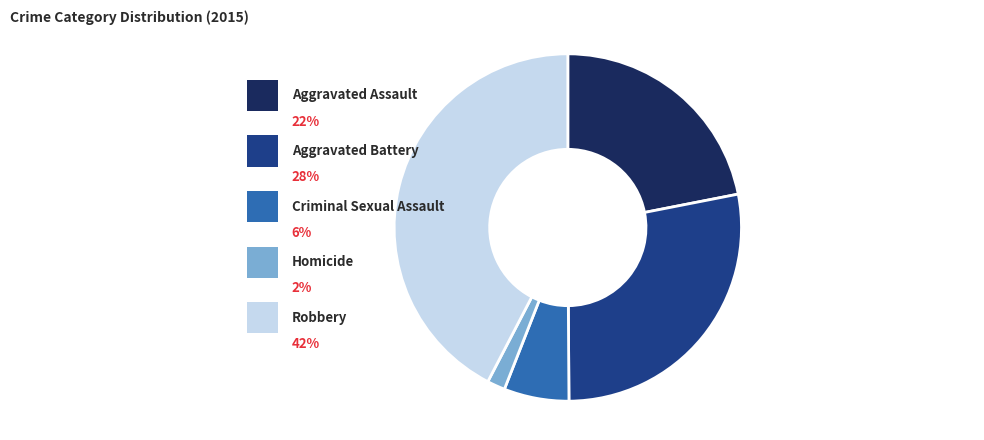

Does any single category account for the majority?

No